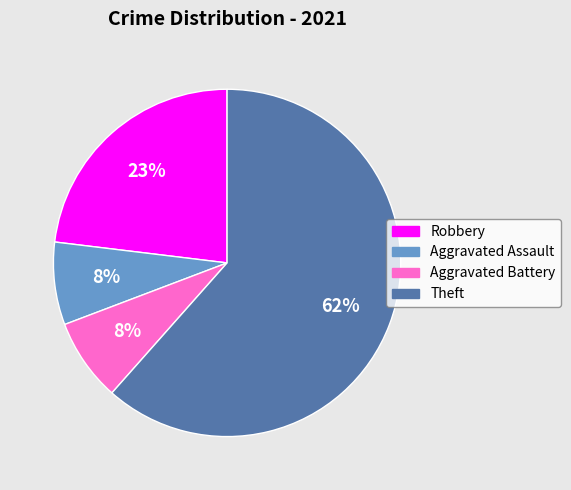

What is the largest slice in the pie chart?

Theft